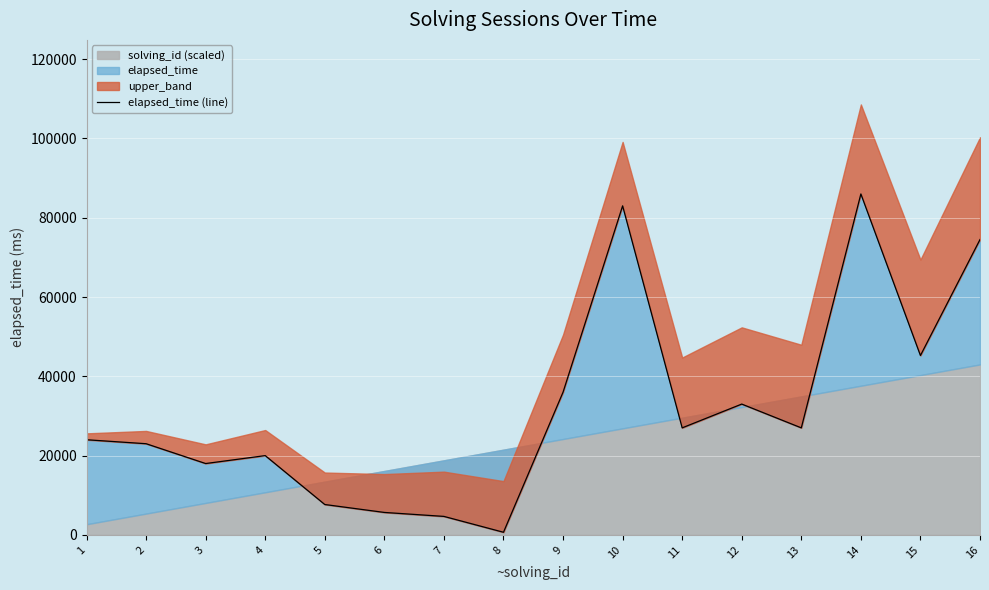

List the labels in order of value, largest first.

14, 10, 16, 15, 9, 12, 11, 13, 1, 2, 4, 3, 5, 6, 7, 8